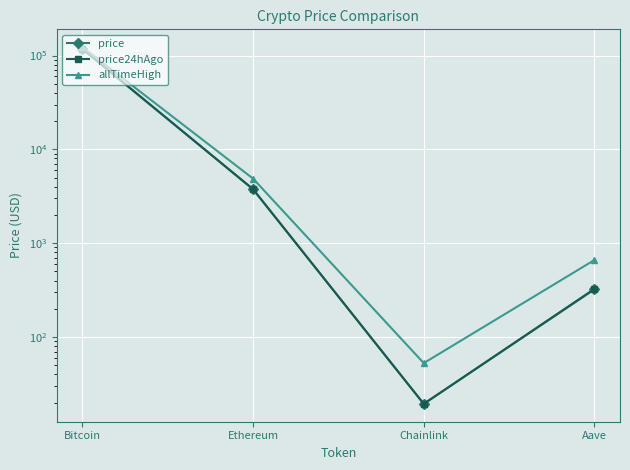

What is the difference between the maximum and minimum values in the allTimeHigh series?

122785.3